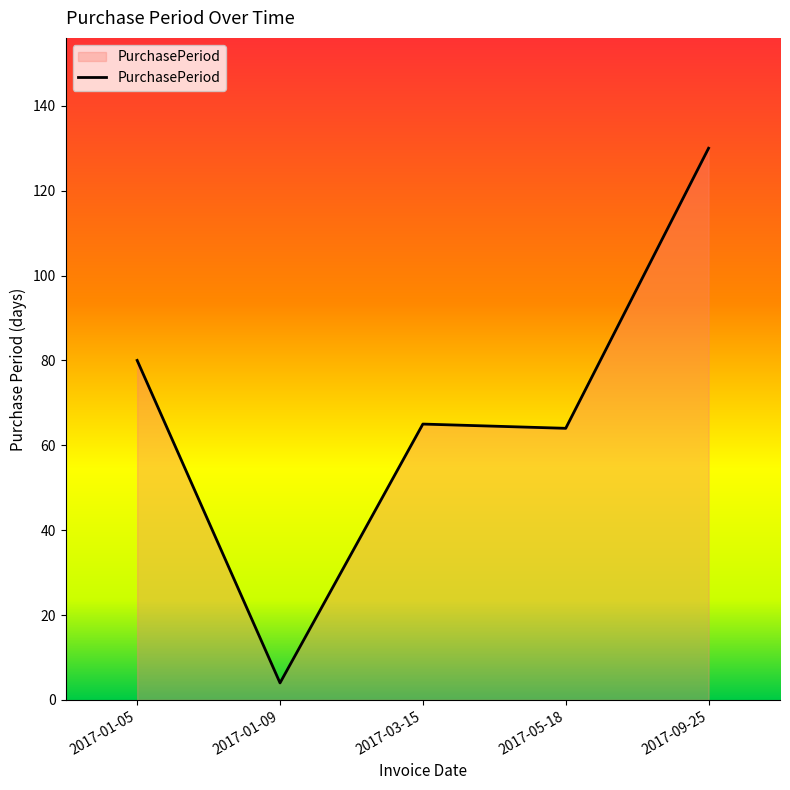

What is the sum of all values?

343